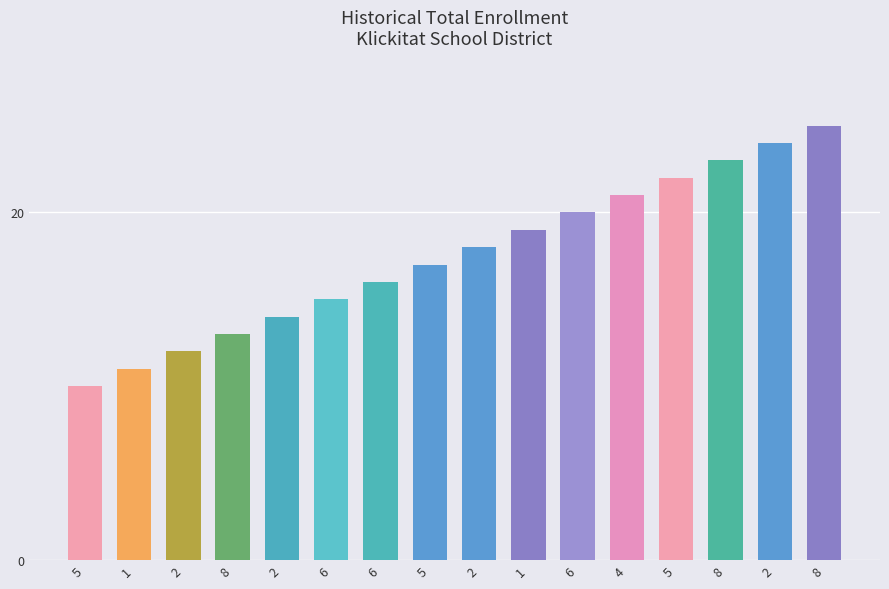

What is the label of the 11th bar from the left?

6